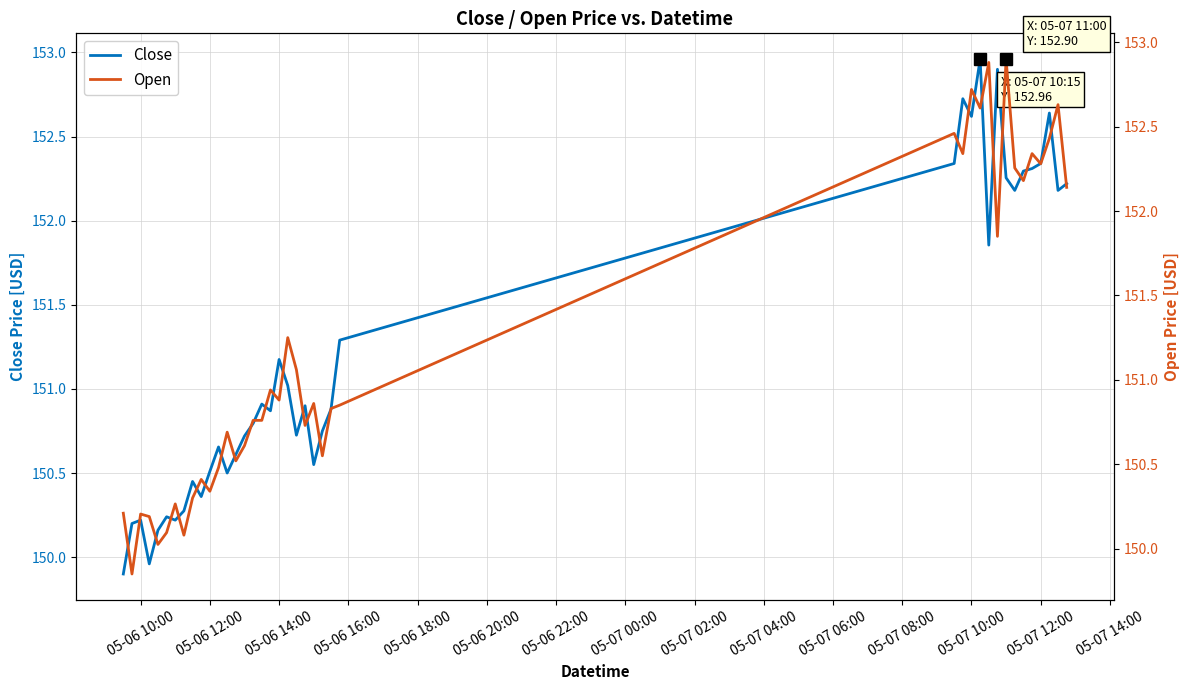

How many distinct data groups are displayed?

2